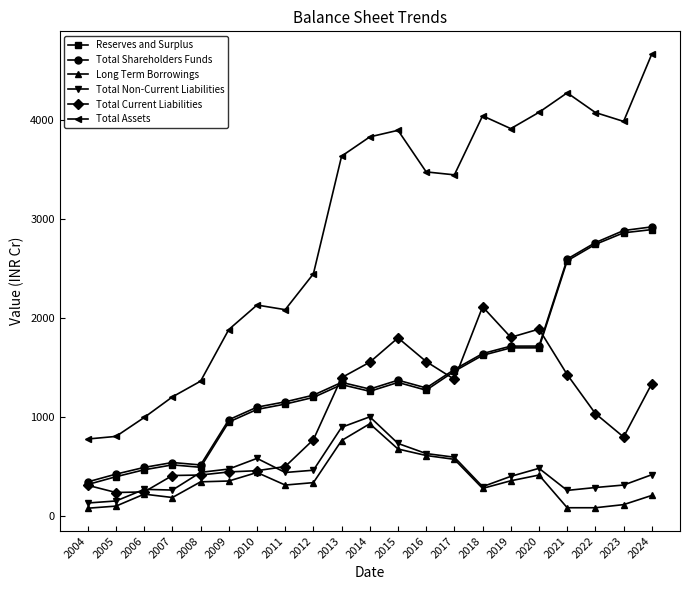

What is the total value across all series at 2019?

9873.1